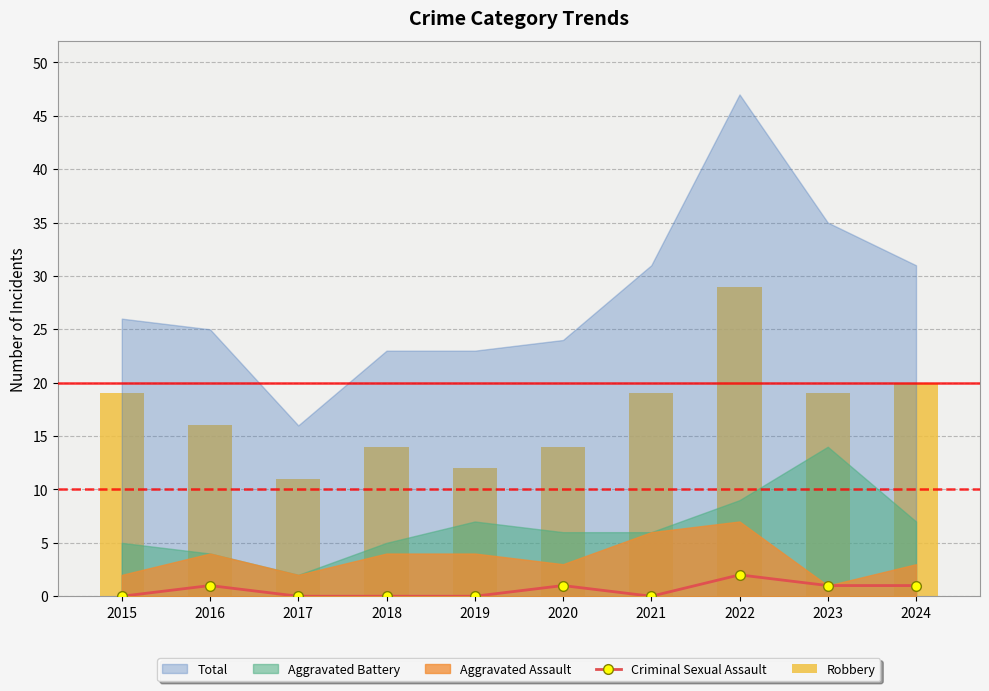

At which label does Robbery reach its peak?

2022